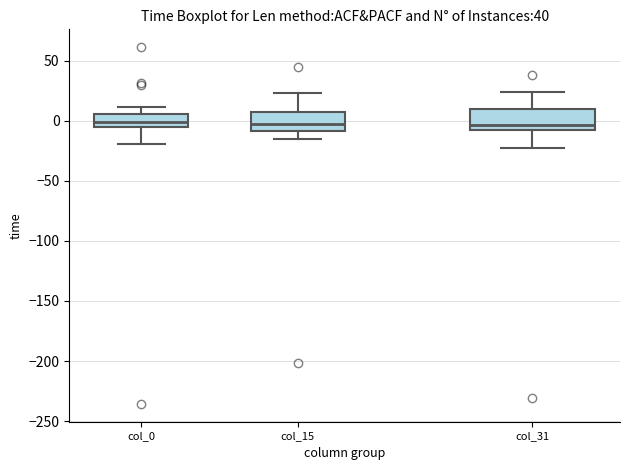

Reading left to right, transcribe this box plot: for each box, give where its median line is, the range the box spans, and where its two whiskers end, as read against the y-axis. The values are not printed on the chart, so give them approximately, as read against the axis.

col_0: median 0, box -5 to 5, whiskers -20 to 10
col_15: median 0, box -10 to 5, whiskers -15 to 25
col_31: median -5, box -10 to 10, whiskers -20 to 25